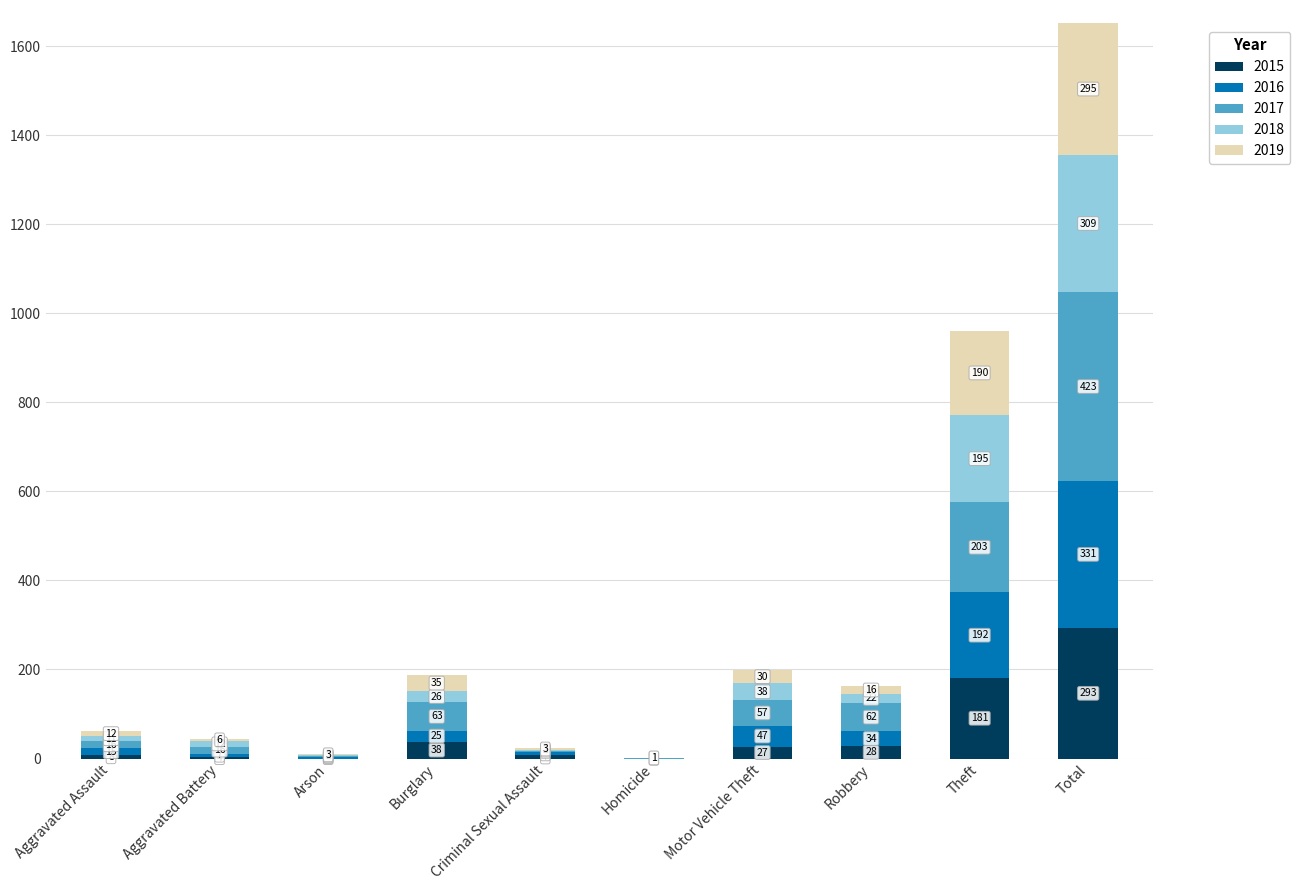

Are the bars grouped side by side (vs. stacked)?

No